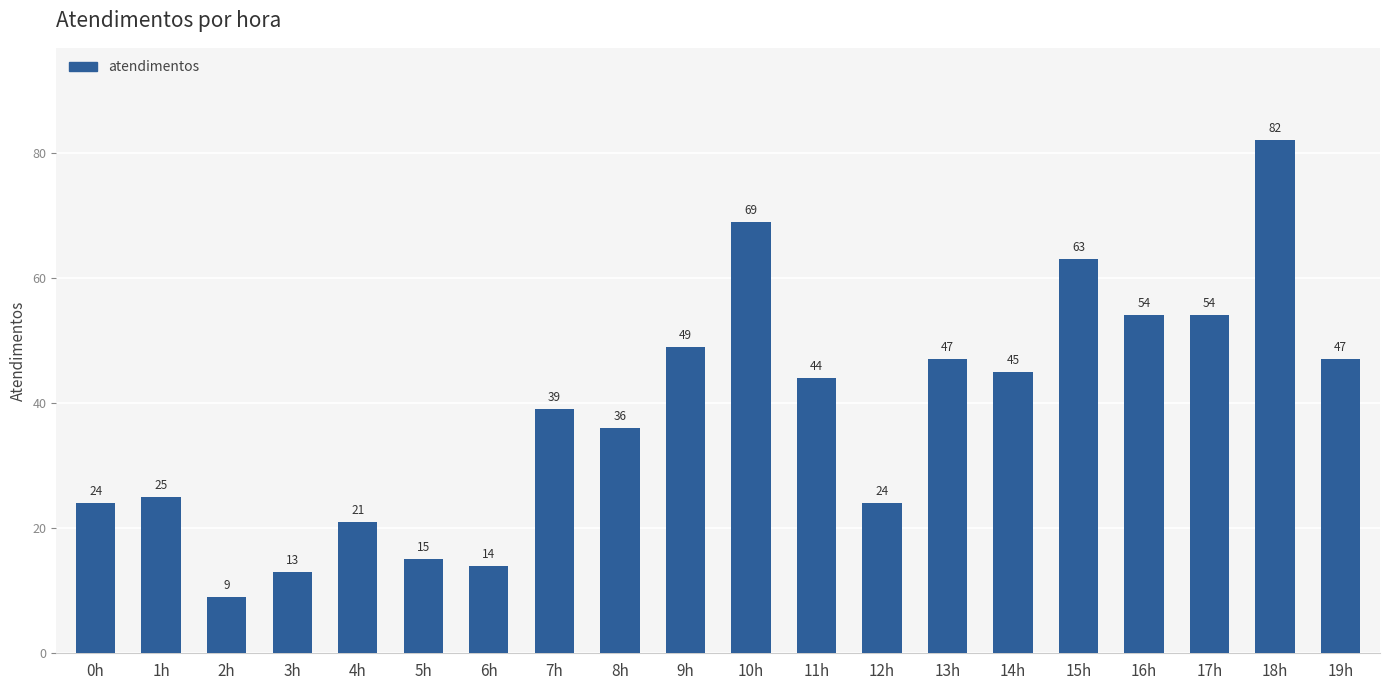

Which label corresponds to the largest value in the chart?

18h